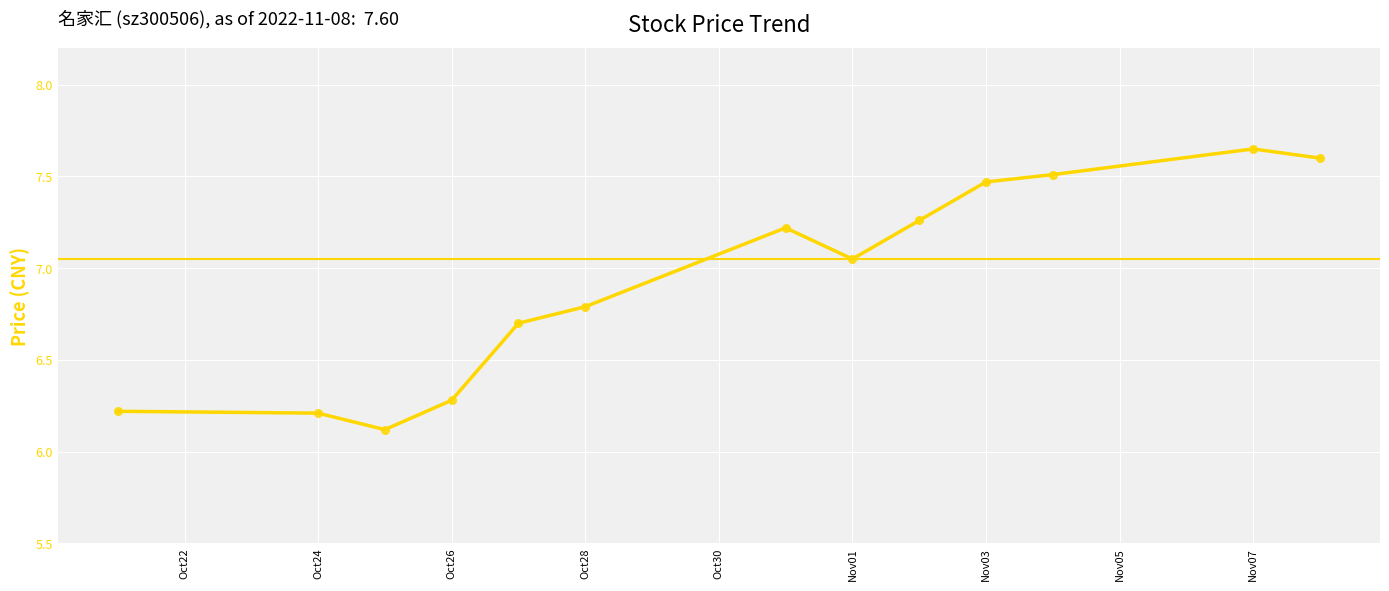

What is the minimum value shown in the chart?

6.1